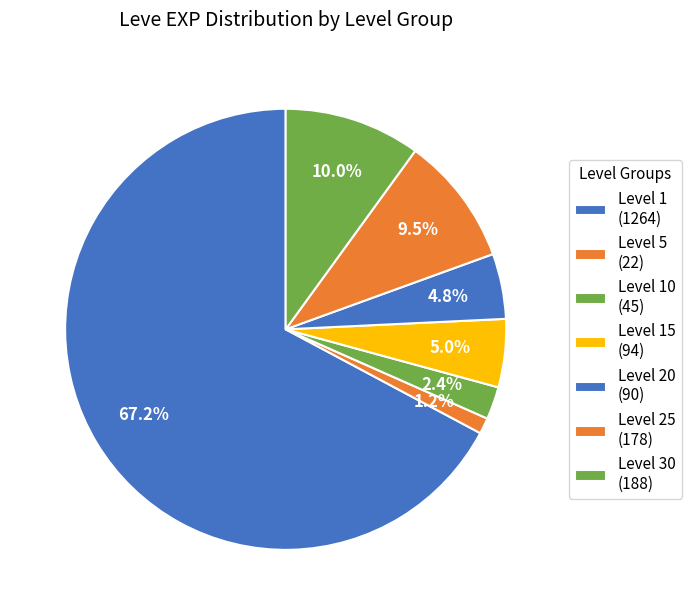

How many segments does this pie chart have?

7